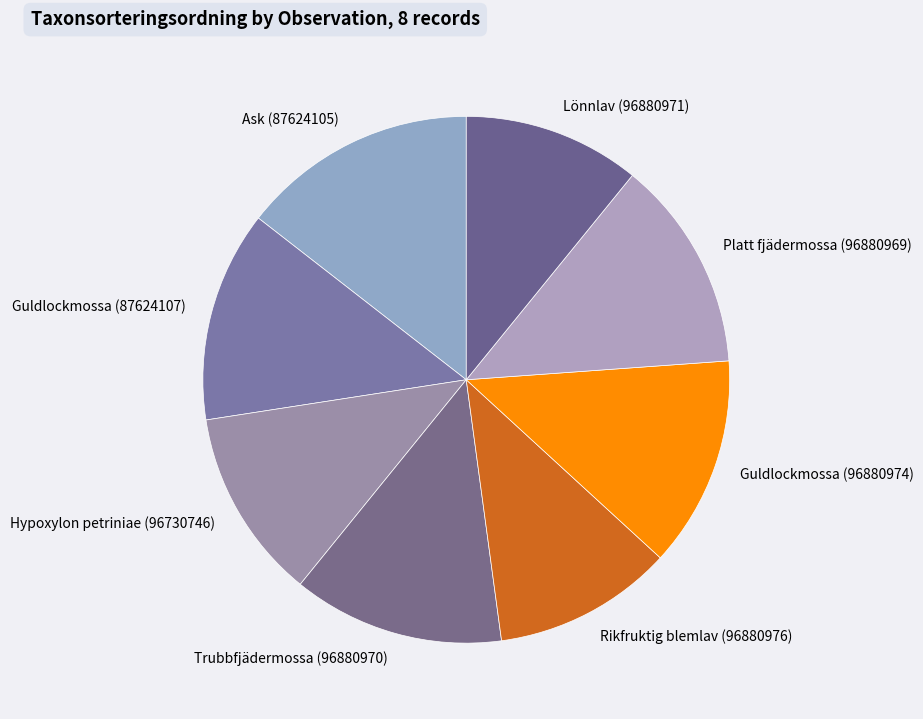

Do Guldlockmossa (96880974) and Guldlockmossa (87624107) together represent more than half of the pie?

No